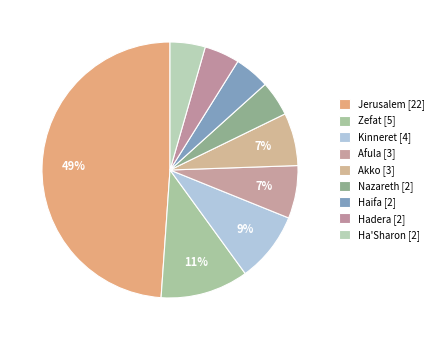

Count the number of slices in the pie.

9